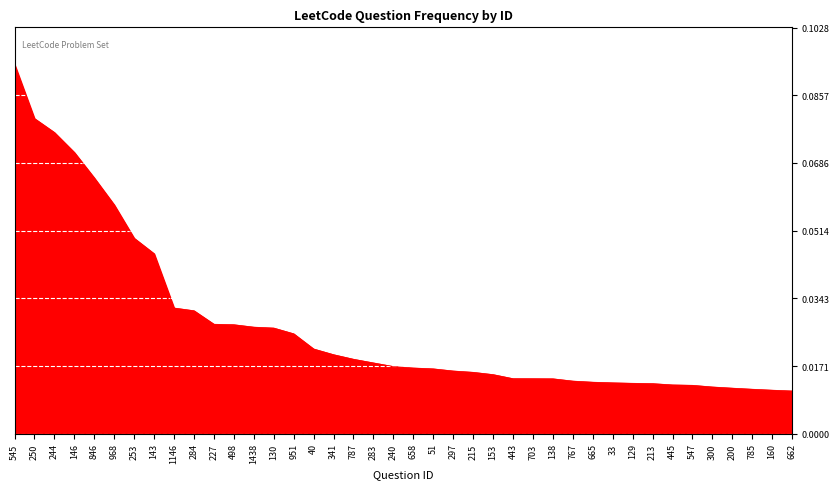

At which category does the chart reach its peak across all series?

545